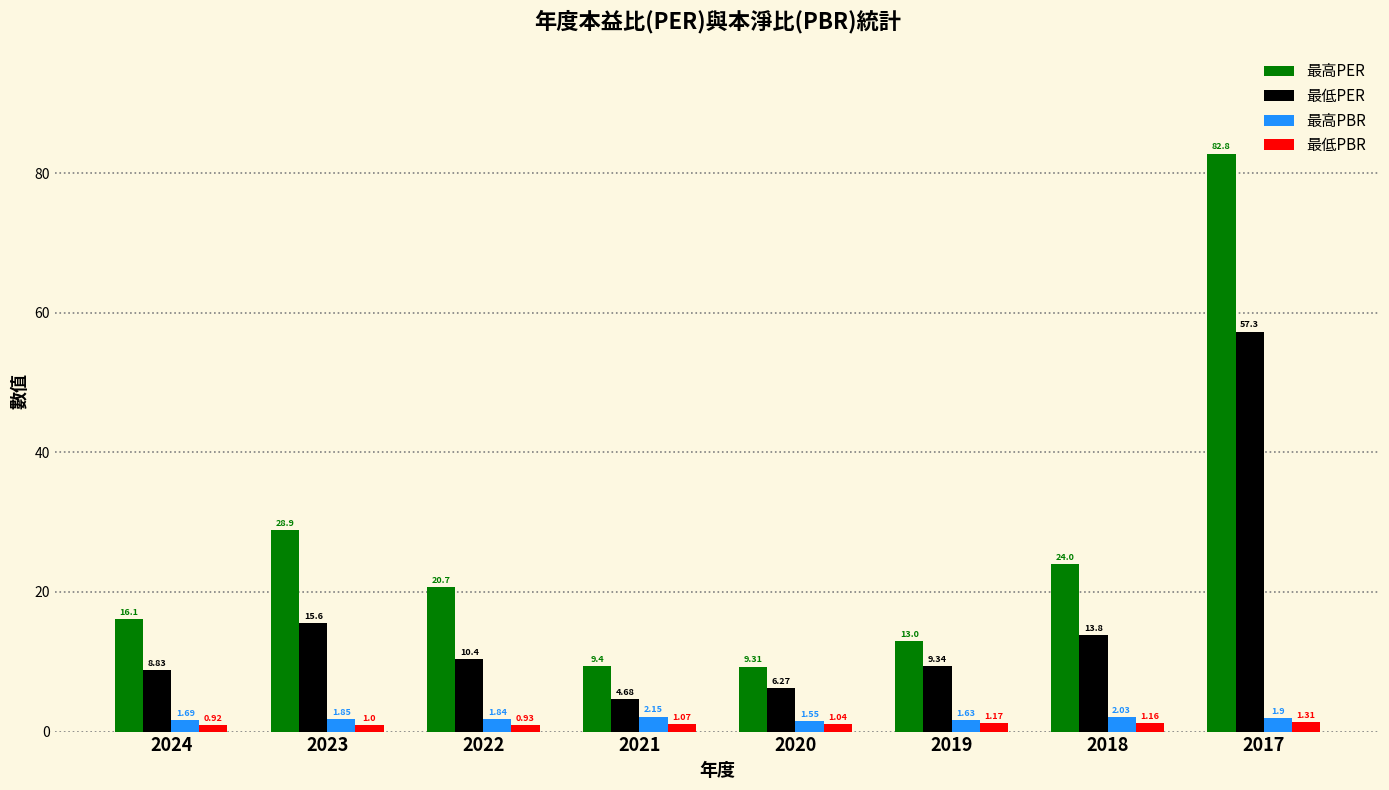

List the series in order of their peak value, lowest first.

最低PBR, 最高PBR, 最低PER, 最高PER